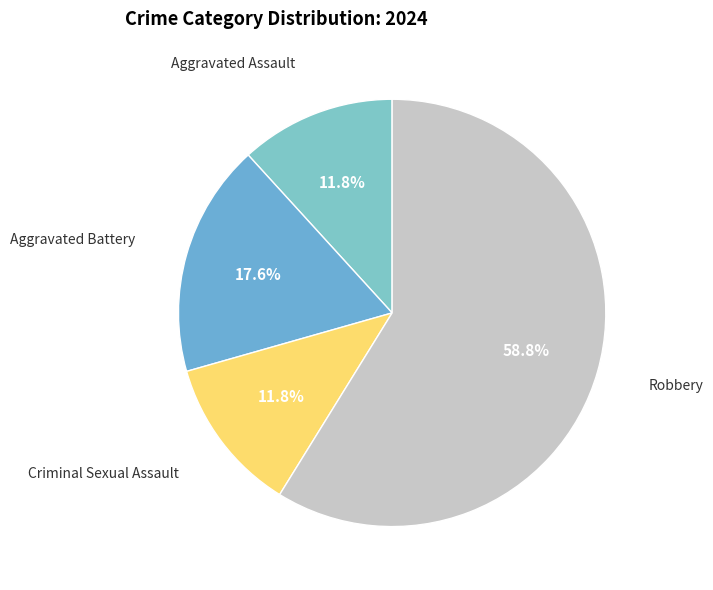

How many slices are in this pie chart?

4